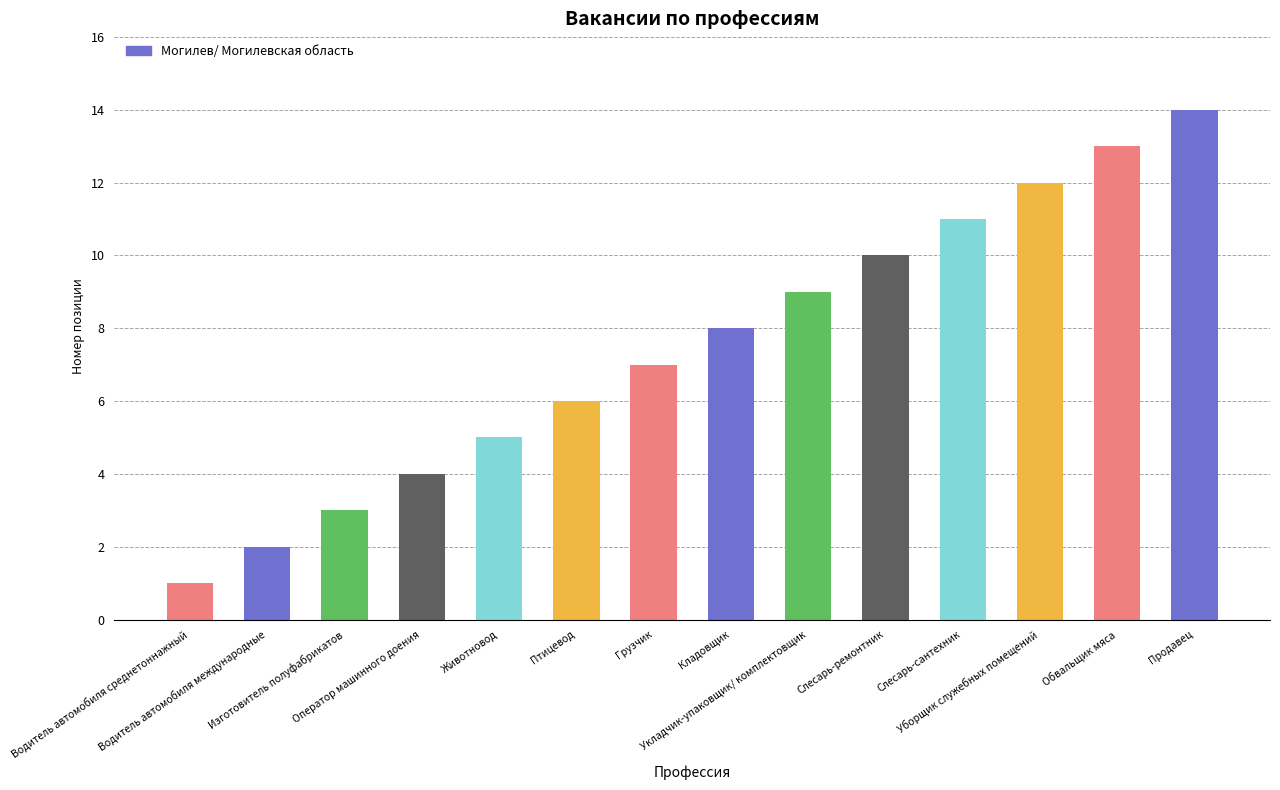

Reading right to left, list all the values displayed in this chart.

Продавец=14	Обвальщик мяса=13	Уборщик служебных помещений=12	Слесарь-сантехник=11	Слесарь-ремонтник=10	Укладчик-упаковщик/ комплектовщик=9	Кладовщик=8	Грузчик=7	Птицевод=6	Животновод=5	Оператор машинного доения=4	Изготовитель полуфабрикатов=3	Водитель автомобиля международные=2	Водитель автомобиля среднетоннажный=1